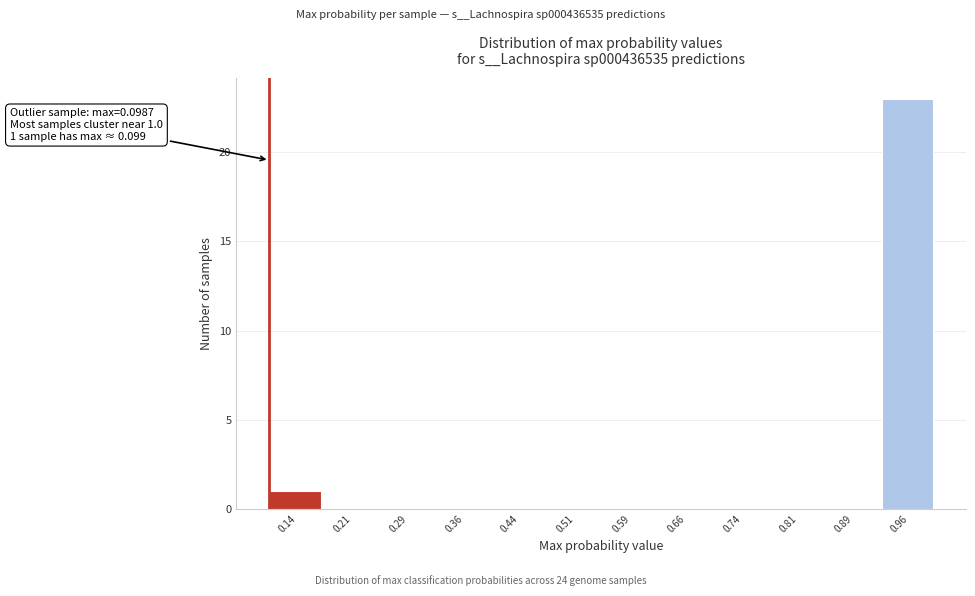

Over which range of the x-axis is the bar tallest?

0.92 to 1.00